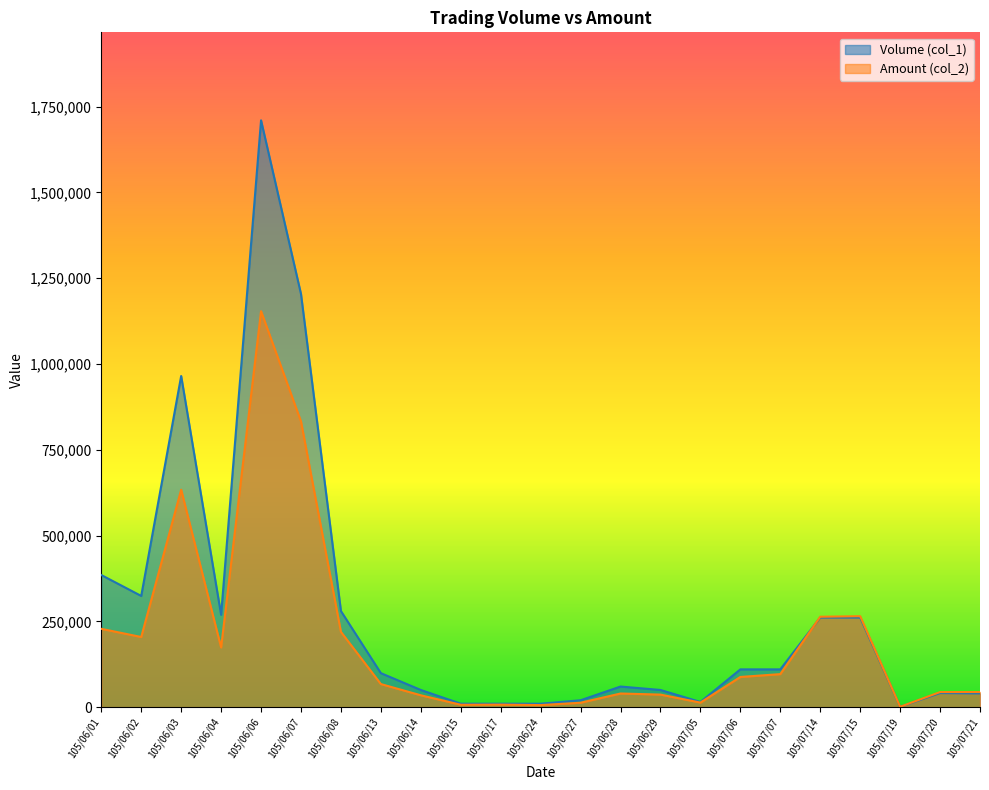

List the labels in order of Amount (col_2) value, largest first.

105/06/06, 105/06/07, 105/06/03, 105/07/15, 105/07/14, 105/06/01, 105/06/08, 105/06/02, 105/06/04, 105/07/07, 105/07/06, 105/06/13, 105/07/21, 105/07/20, 105/06/28, 105/06/29, 105/06/14, 105/07/05, 105/06/27, 105/06/17, 105/06/15, 105/06/24, 105/07/19